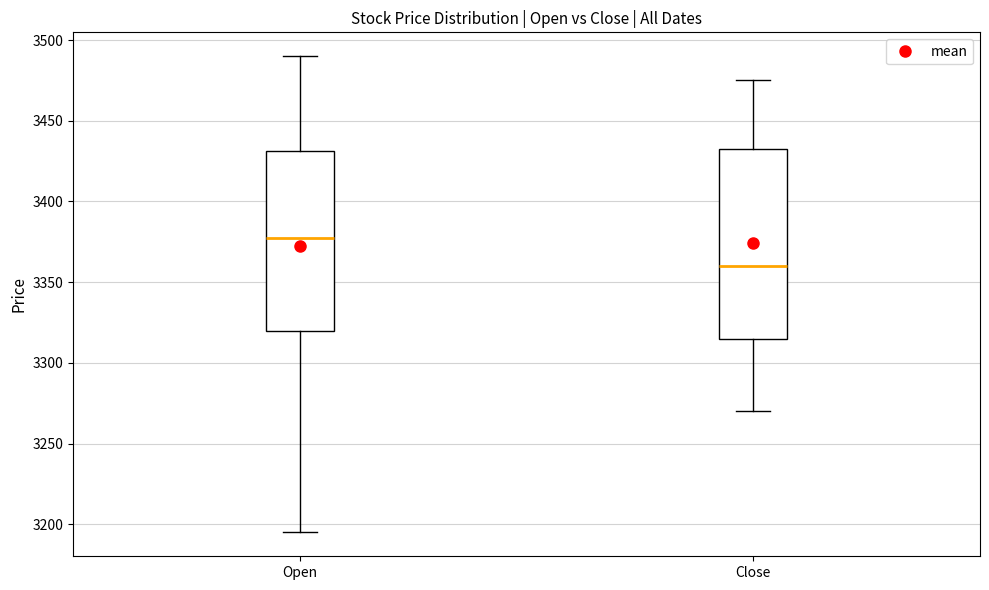

Reading left to right, transcribe this box plot: for each box, give where its median line is, the range the box spans, and where its two whiskers end, as read against the y-axis. The values are not printed on the chart, so give them approximately, as read against the axis.

Open: median 3380, box 3320 to 3430, whiskers 3195 to 3490
Close: median 3360, box 3315 to 3435, whiskers 3270 to 3475